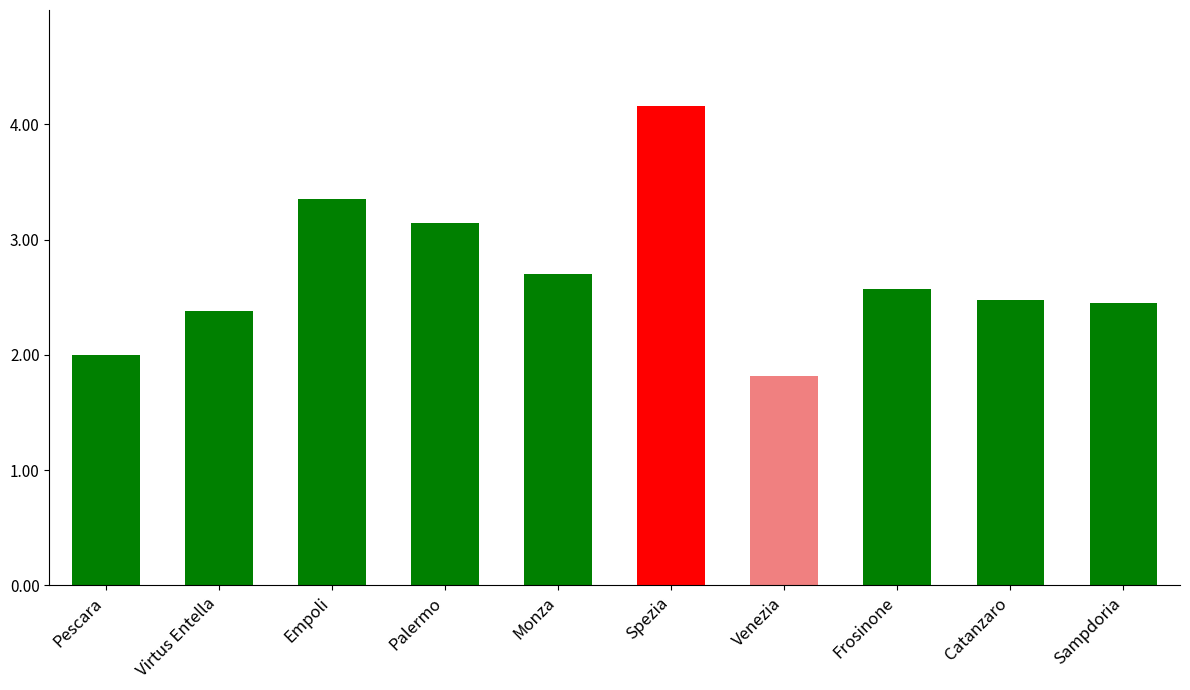

The value at Pescara is 3.1. True or false?

False